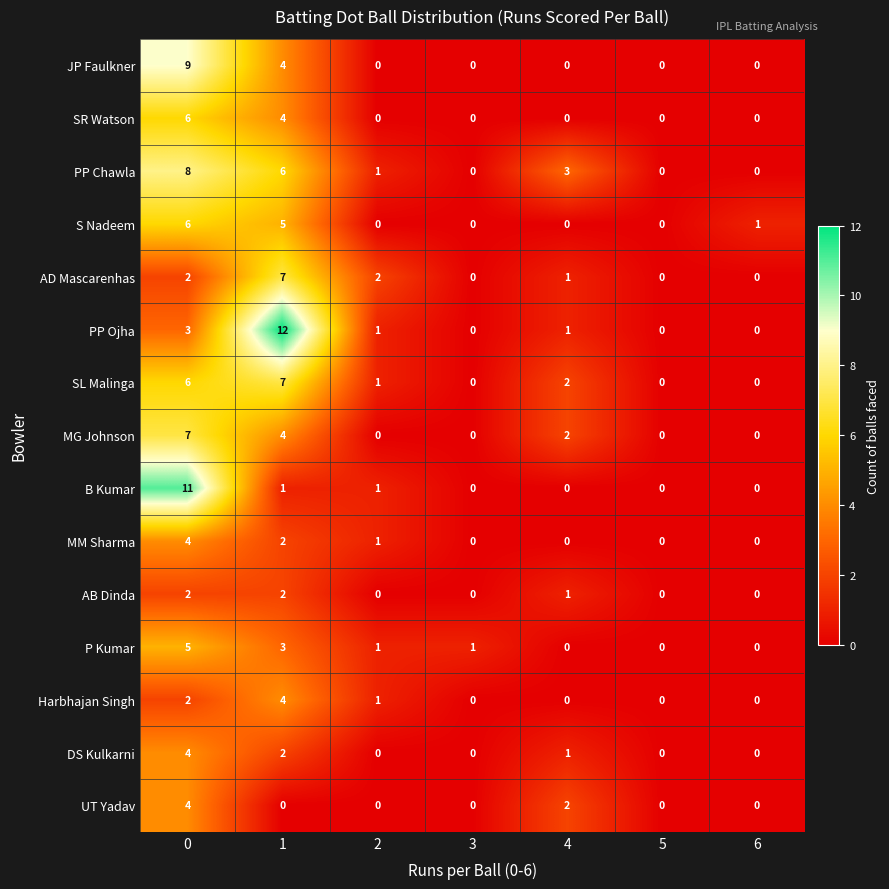

What is the difference between the maximum and minimum values in the B Kumar series?

11